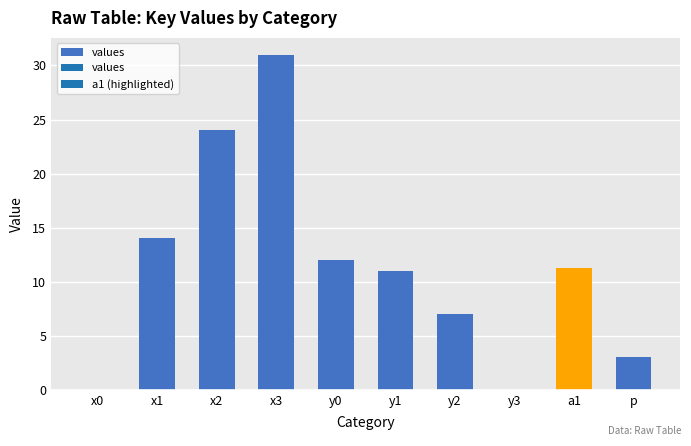

At which category does the chart reach its peak across all series?

x3